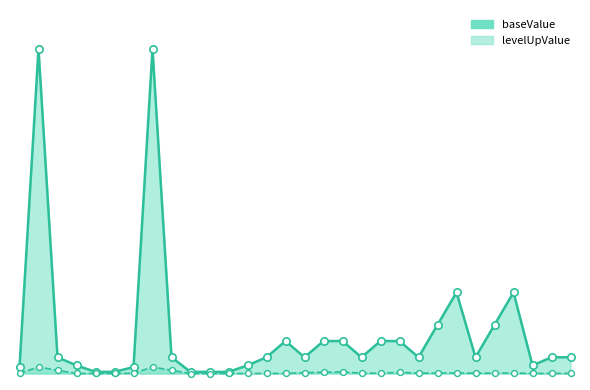

Which series contains the highest Y value?

baseValue_line